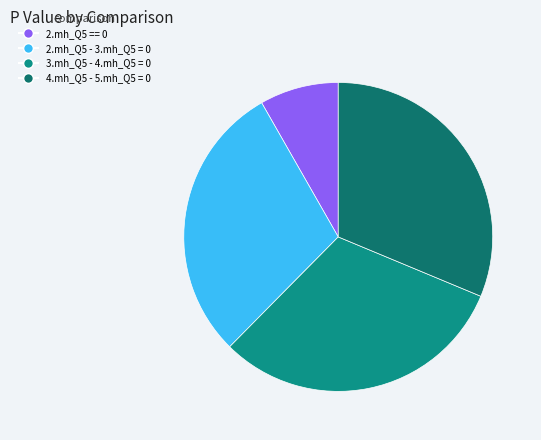

How many segments does this pie chart have?

4